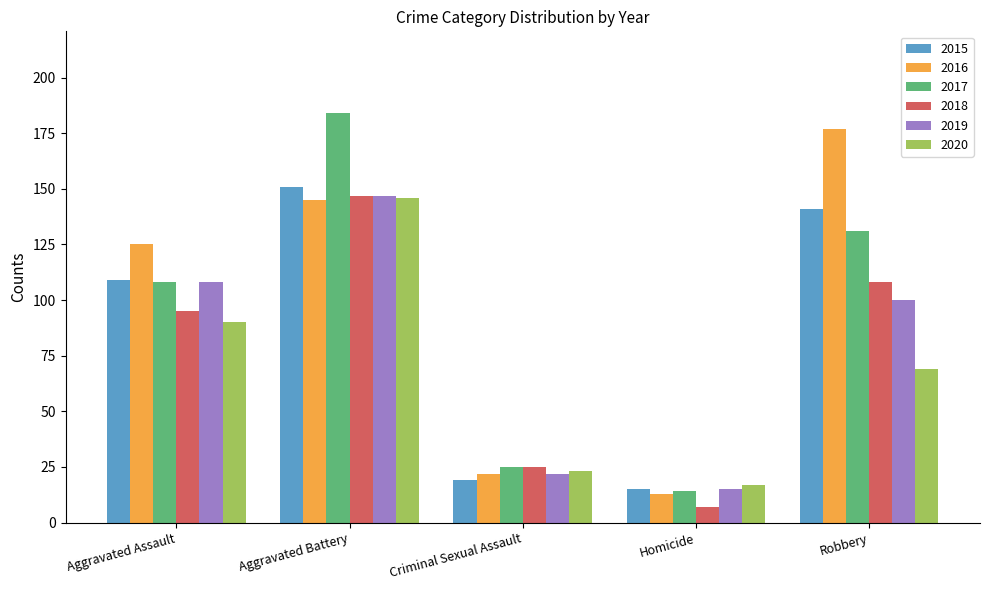

The value of 2018 at Aggravated Assault is 32. True or false?

False